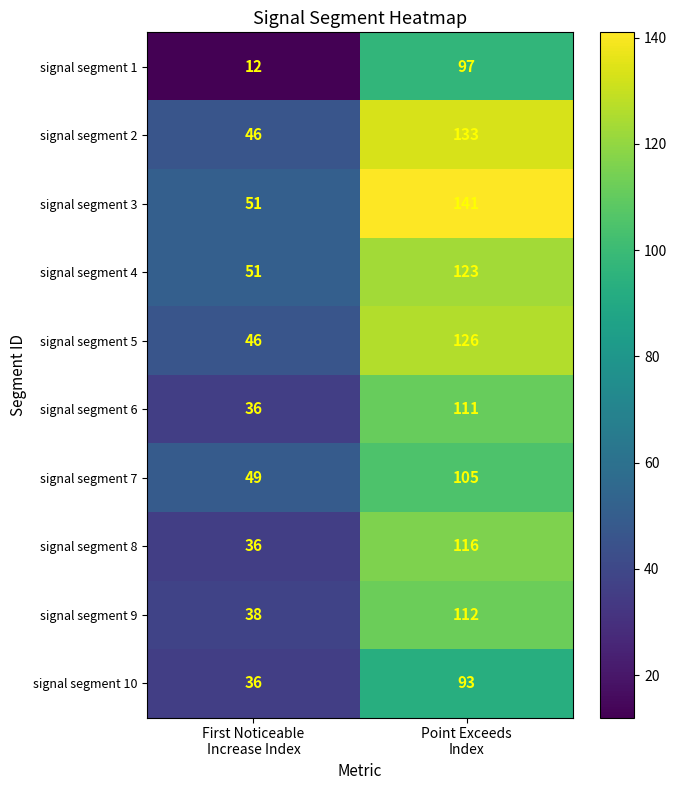

Which series has the largest total across all categories?

signal segment 3